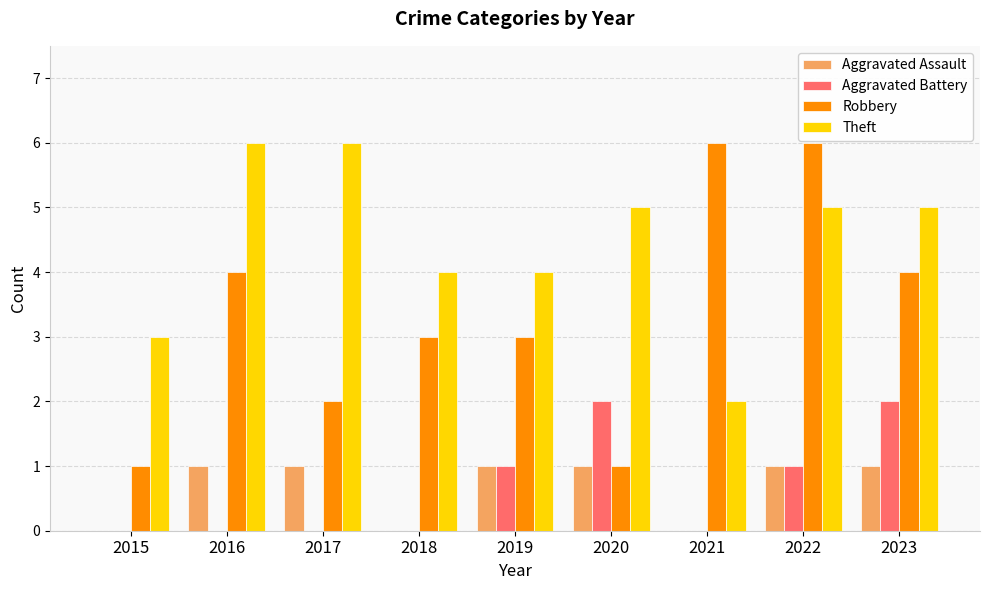

Reading right to left, list all the values displayed in this chart.

Aggravated Assault: 2023=1	2022=1	2021=0	2020=1	2019=1	2018=0	2017=1	2016=1	2015=0
Aggravated Battery: 2023=2	2022=1	2021=0	2020=2	2019=1	2018=0	2017=0	2016=0	2015=0
Robbery: 2023=4	2022=6	2021=6	2020=1	2019=3	2018=3	2017=2	2016=4	2015=1
Theft: 2023=5	2022=5	2021=2	2020=5	2019=4	2018=4	2017=6	2016=6	2015=3